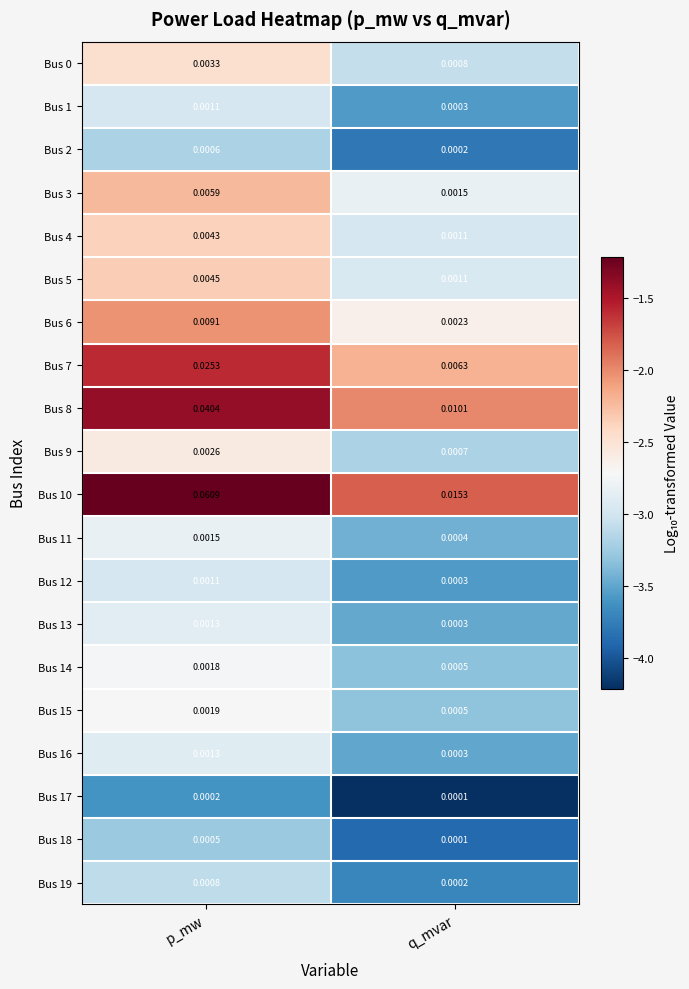

At which category is the sum across all series the highest?

p_mw